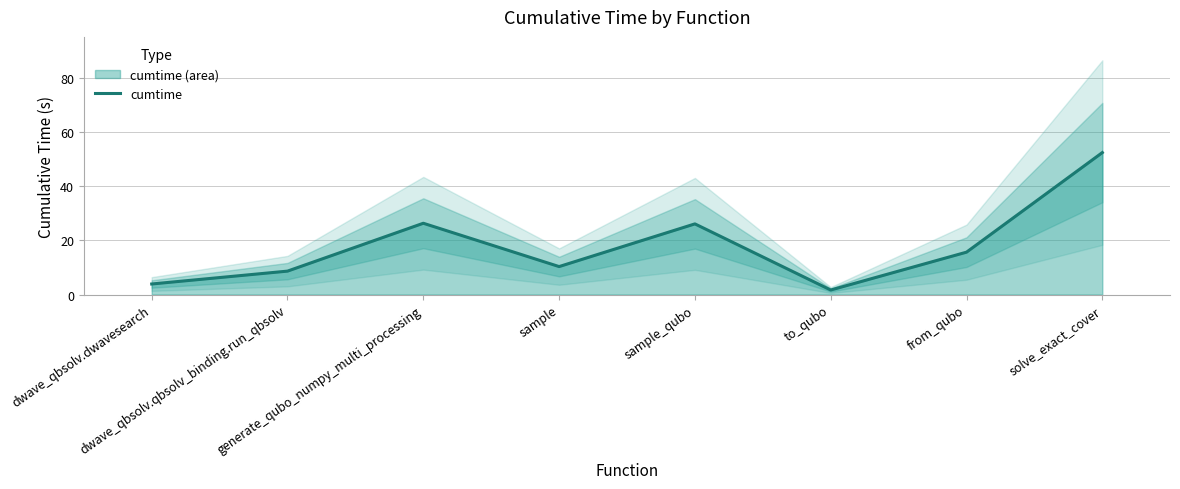

Count the number of values greater than 15.

4